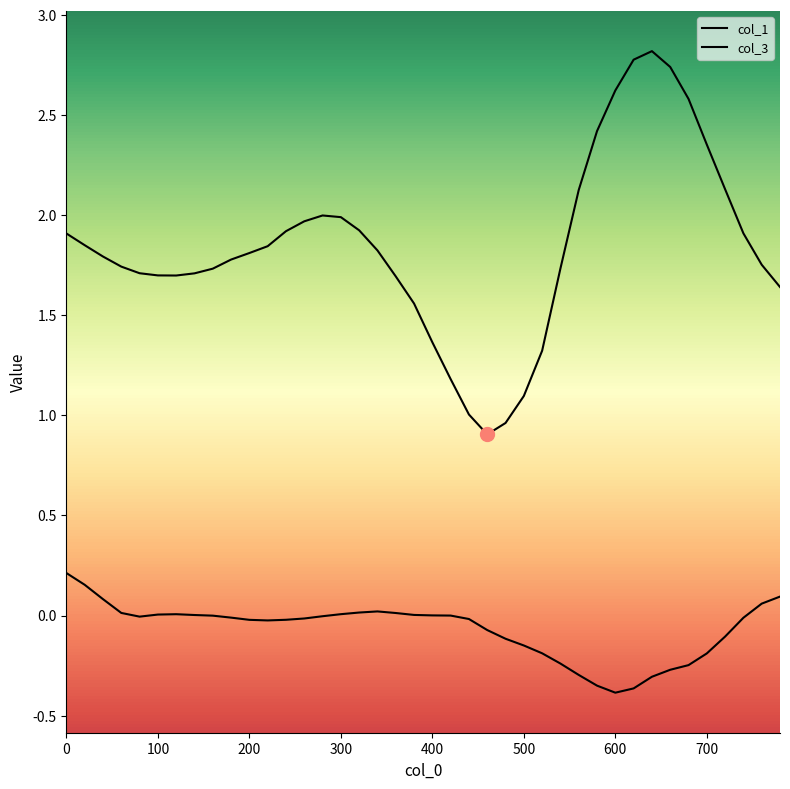

How many values in the col_3 series are below 0?

25